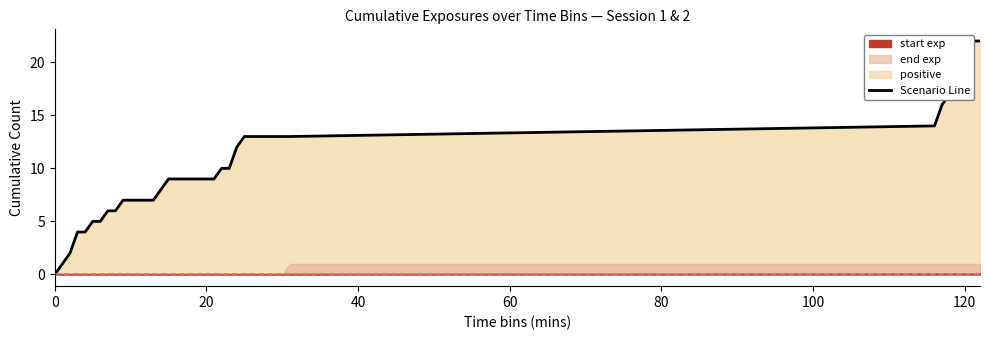

Which has a higher value, 20 or 24?

24